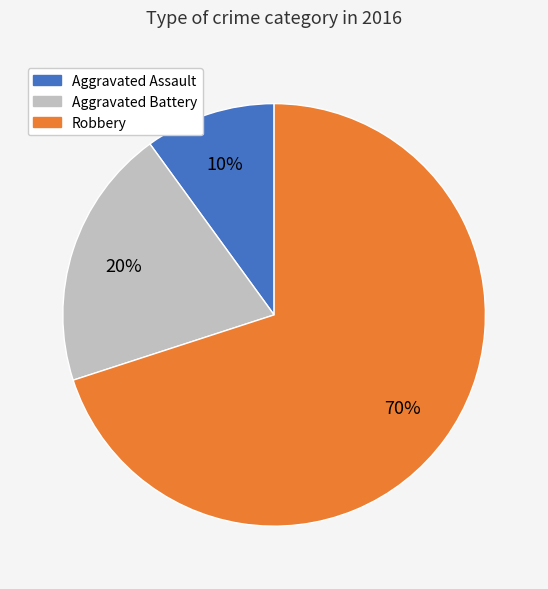

Count the number of slices in the pie.

3